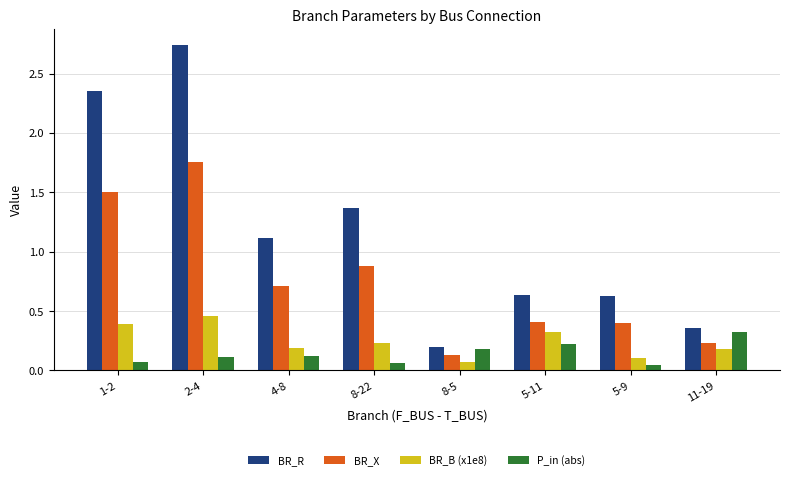

What is the value of the BR_B (x1e8) bar at the 6th from the left?

0.3